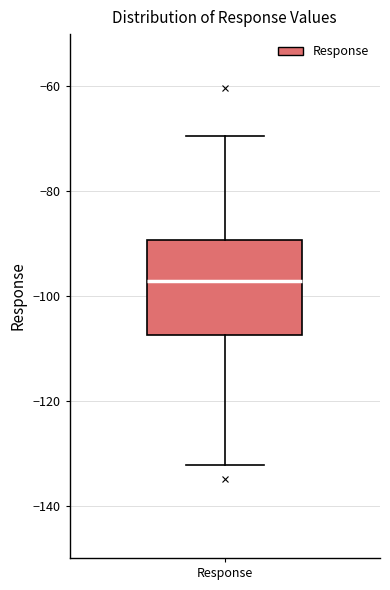

Where does the upper whisker of the box for Response end on the y-axis? The values are not printed on the chart, so give them approximately, as read against the axis.

-70